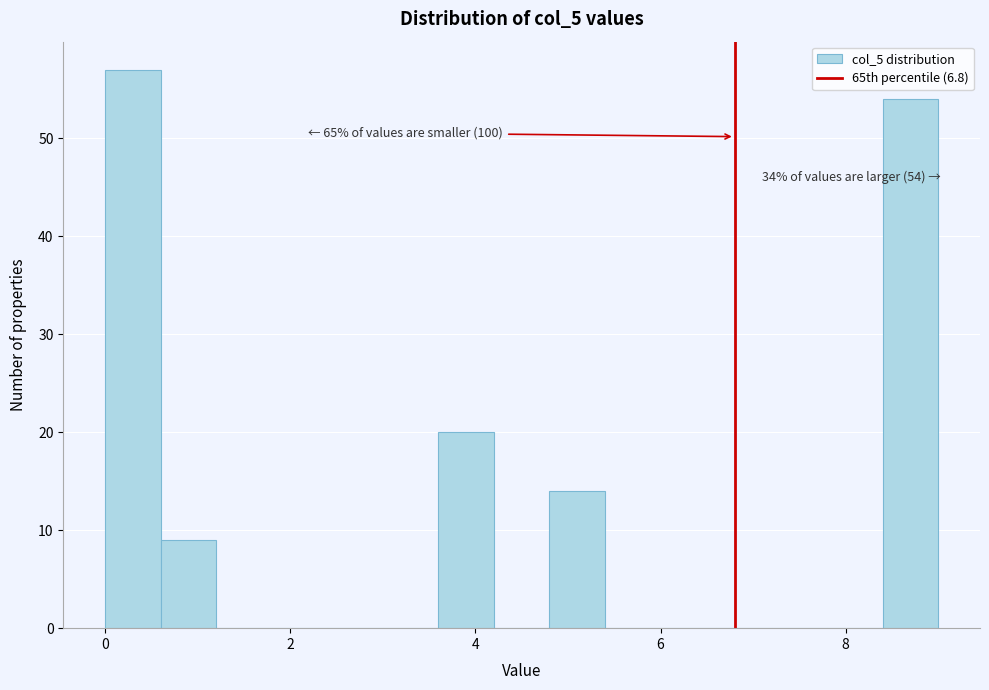

Around what value on the x-axis is the tallest bar? Give the approximate position of its centre, as read against the axis.

0.4